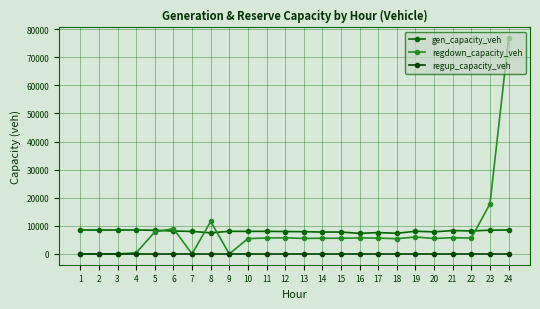

The regdown_capacity_veh series shows 8416.3 at 20. True or false?

False